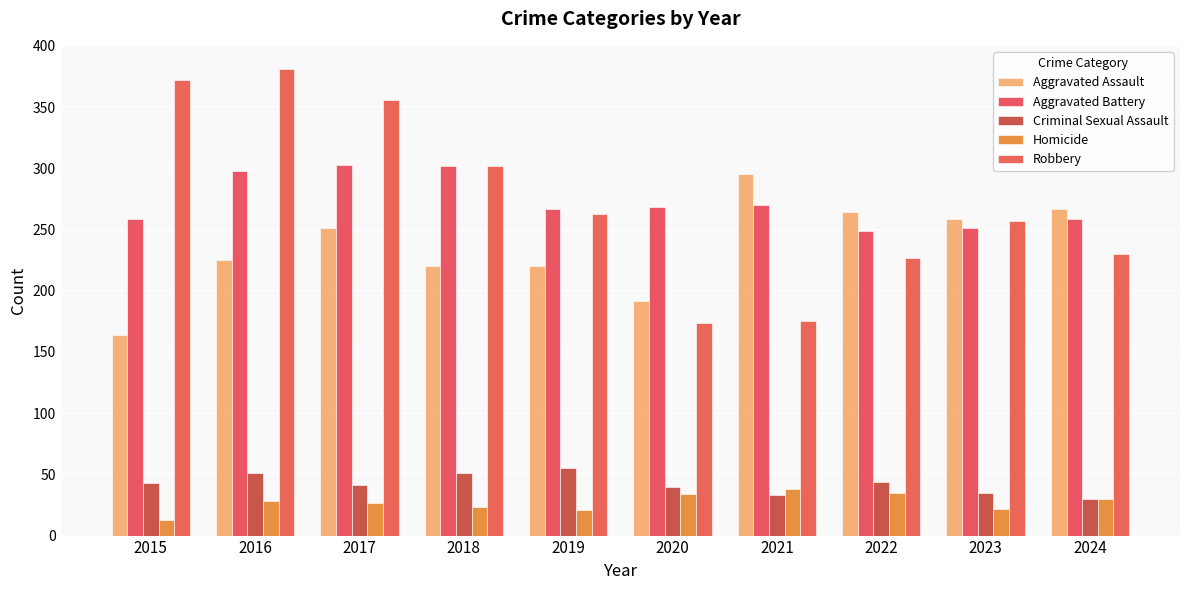

What is the greatest value displayed?

381